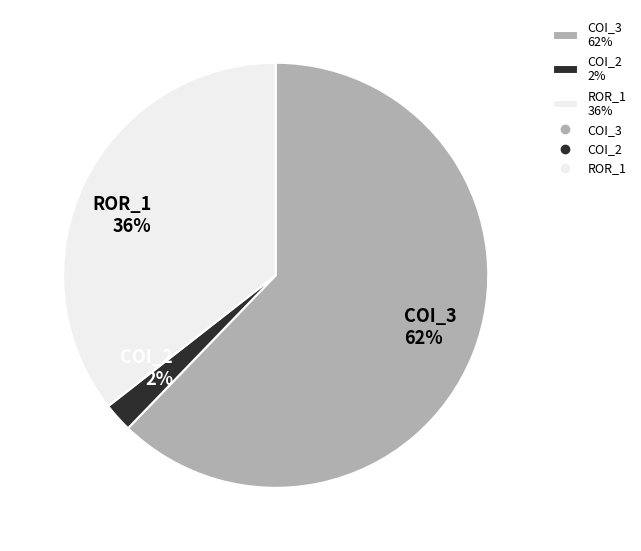

Which slice is the largest?

COI_3 62%